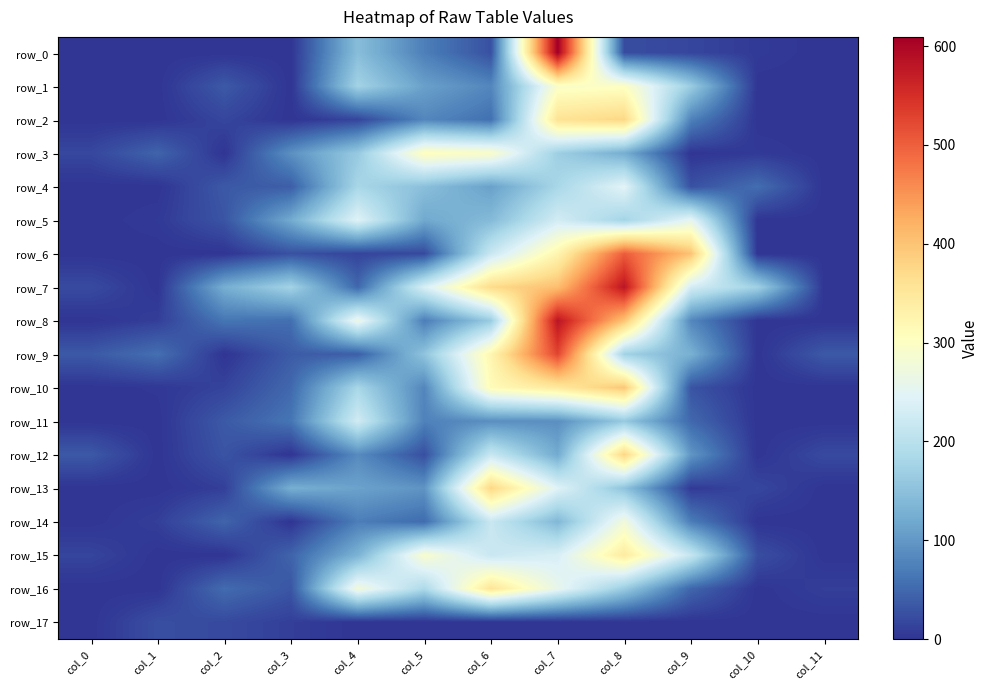

At which category does the chart reach its peak across all series?

col_7